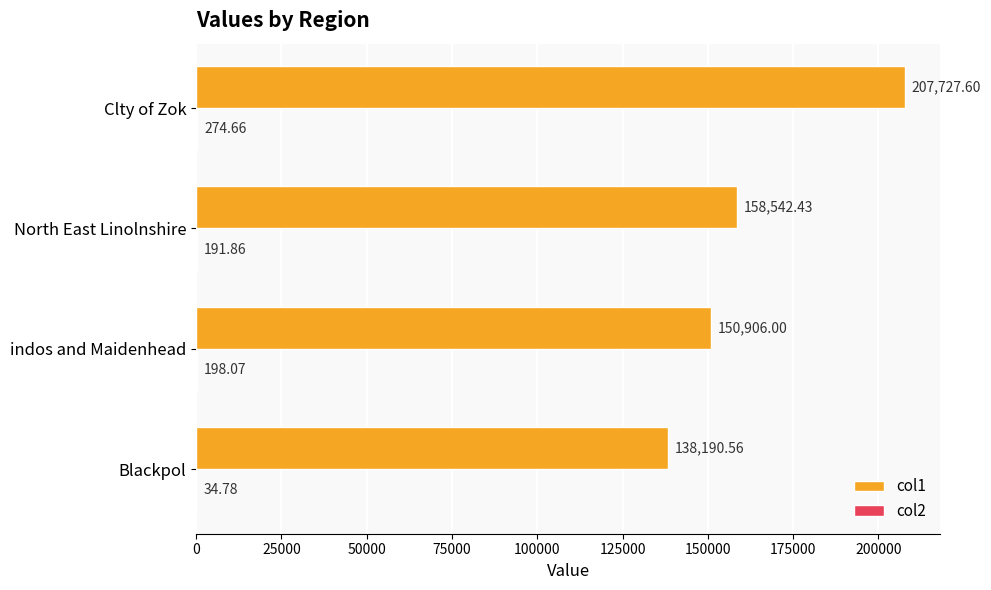

At which label is col1 closest to 172959?

North East Linolnshire